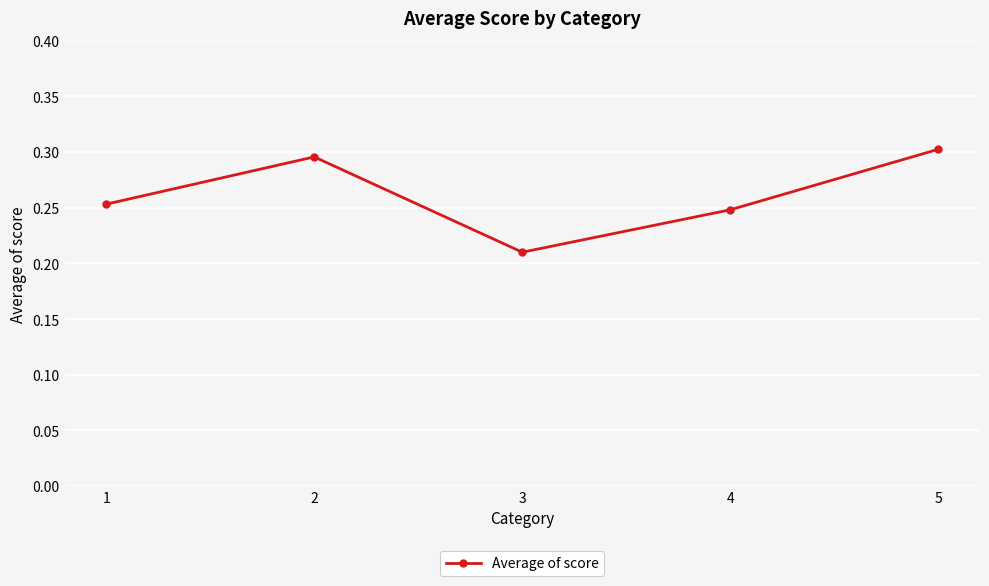

Which has a higher value, 1 or 5?

5